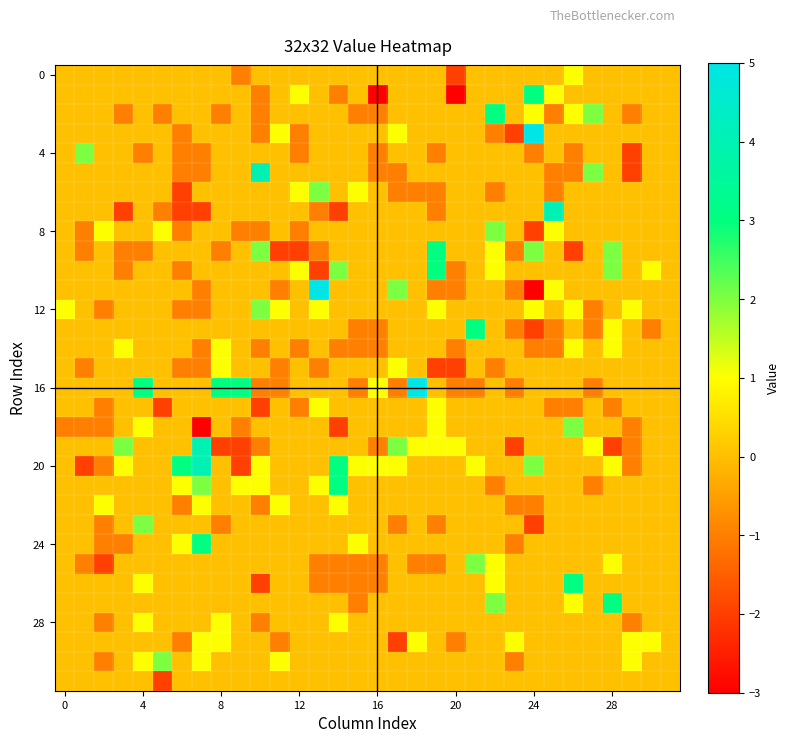

Which series has the largest total across all categories?

20